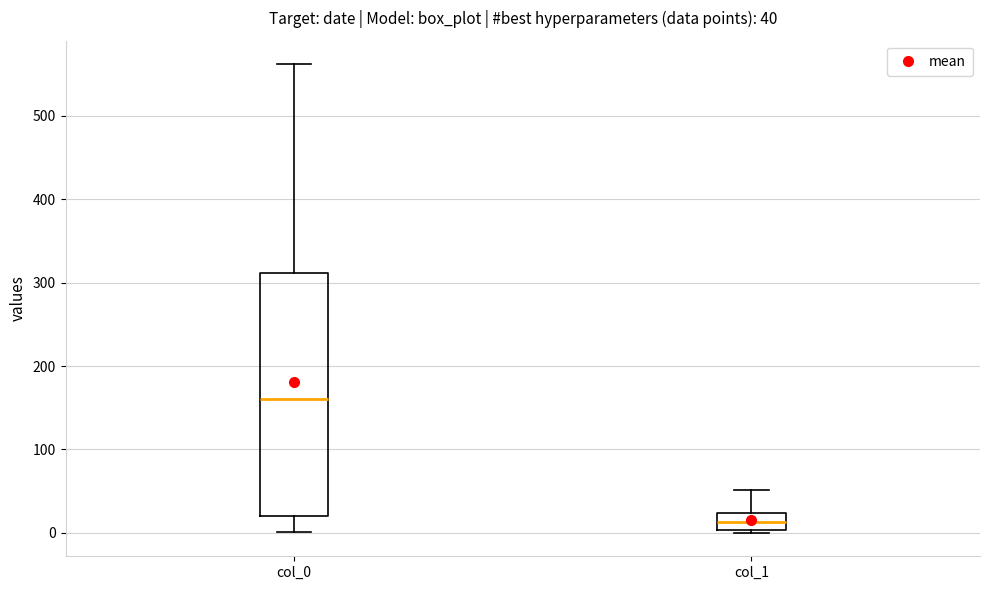

Which box has the highest median line?

col_0